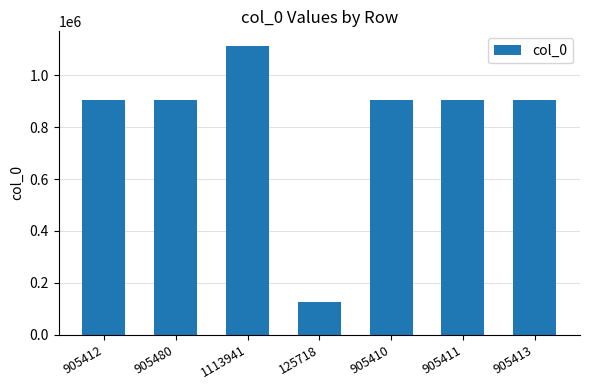

Are the bars grouped side by side (vs. stacked)?

No